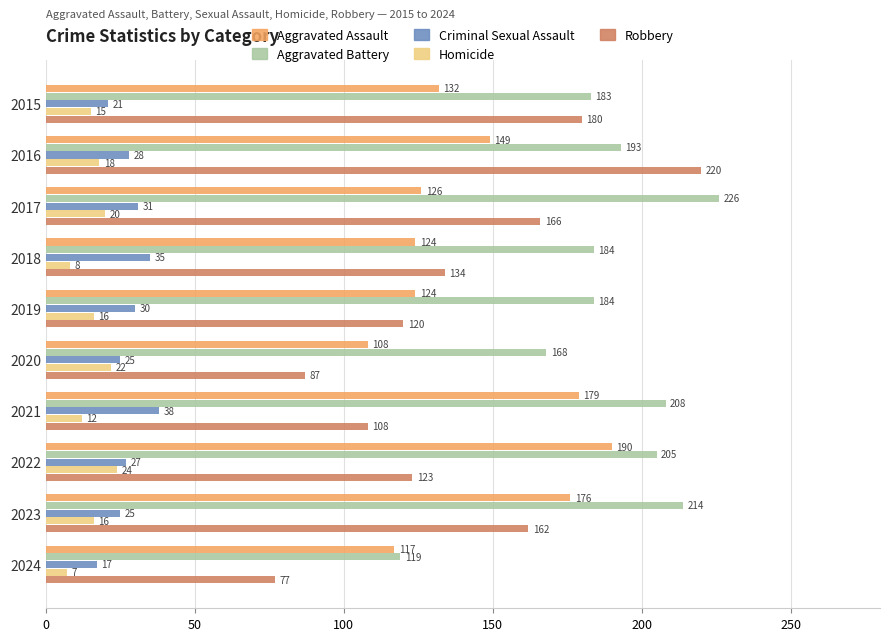

What are all the series names shown in the legend?

Aggravated Assault, Aggravated Battery, Criminal Sexual Assault, Homicide, Robbery